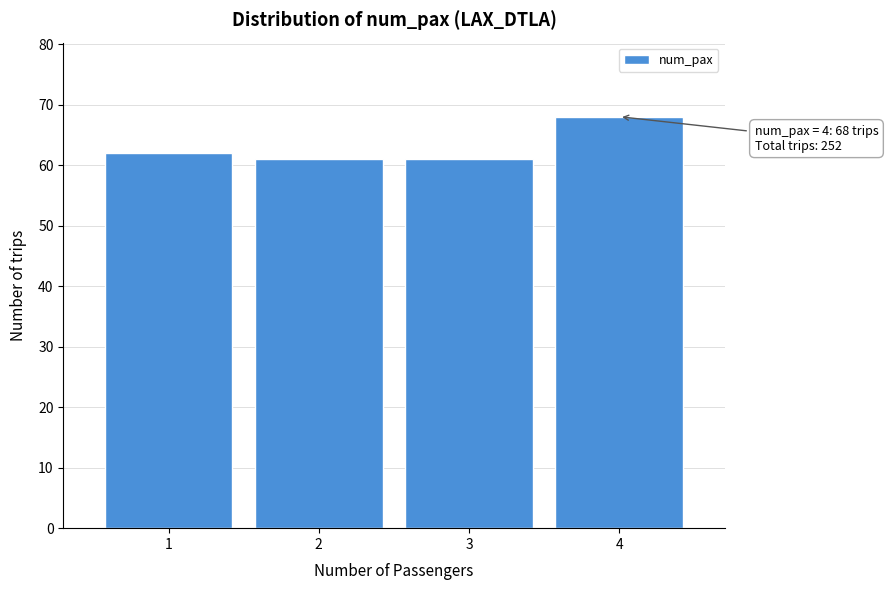

Reading left to right, what are all the values shown in this chart?

1=62	2=61	3=61	4=68